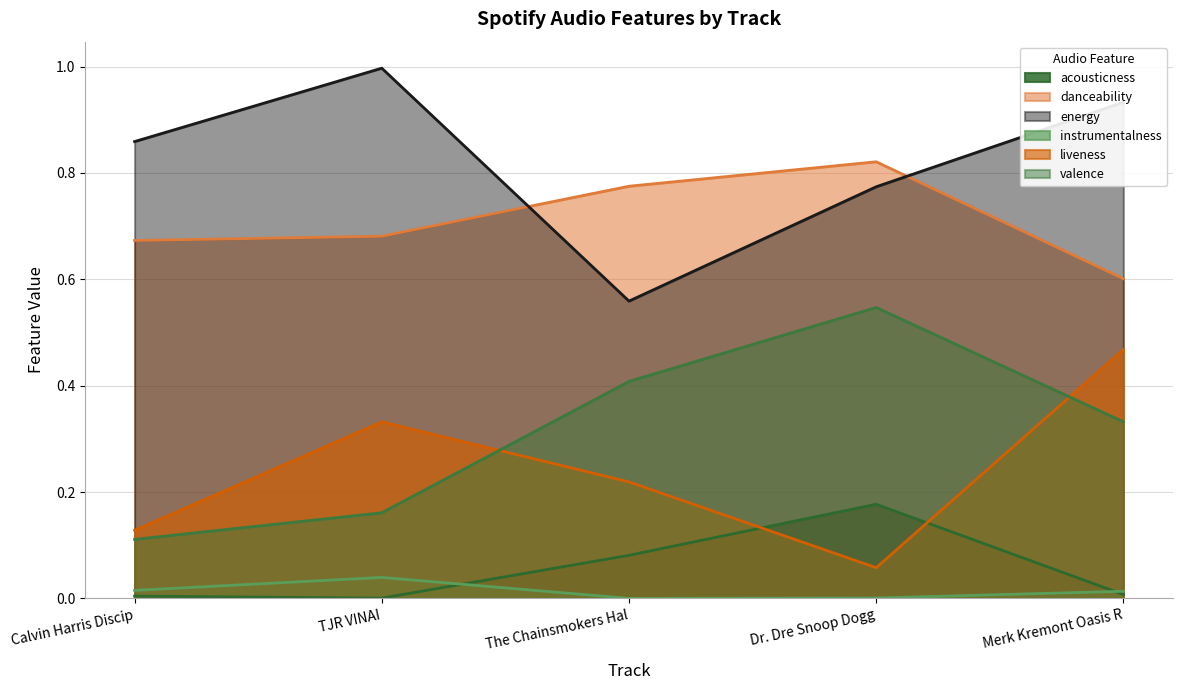

List the series in order of their peak value, lowest first.

instrumentalness, acousticness, liveness, valence, danceability, energy